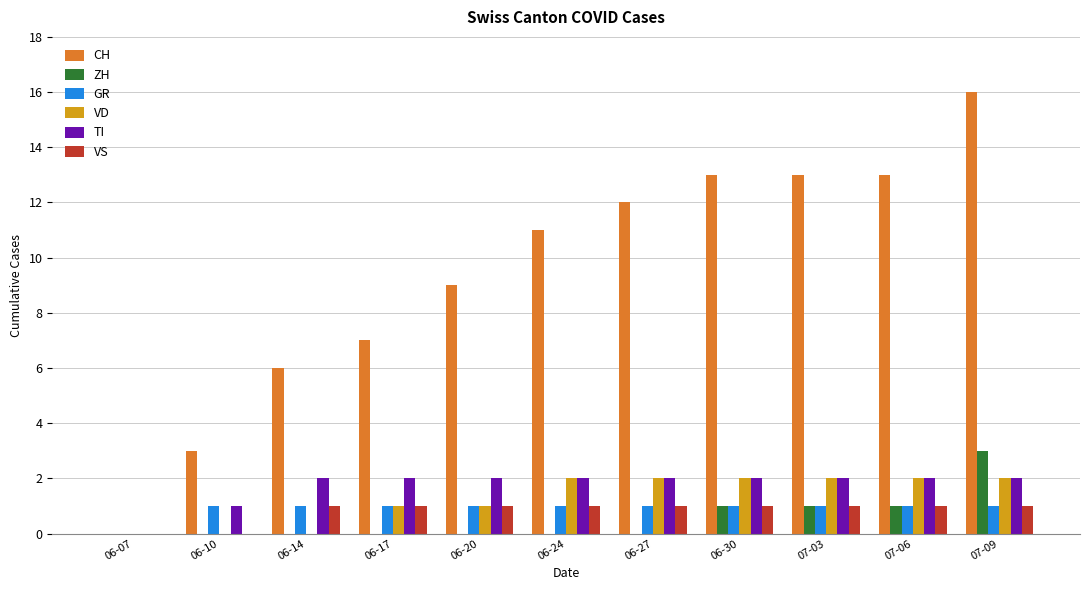

True or false: TI has a value of 3 at 06-30.

False